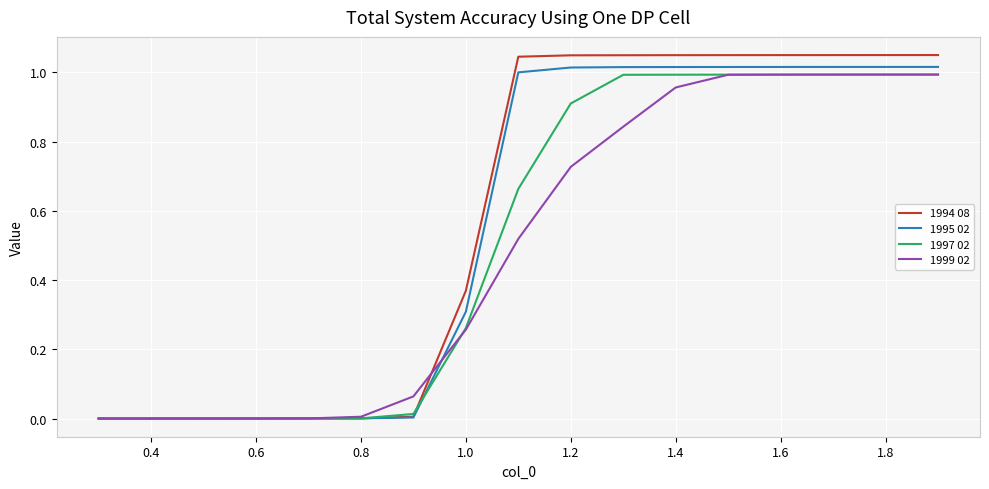

How many lines are shown in the chart?

4